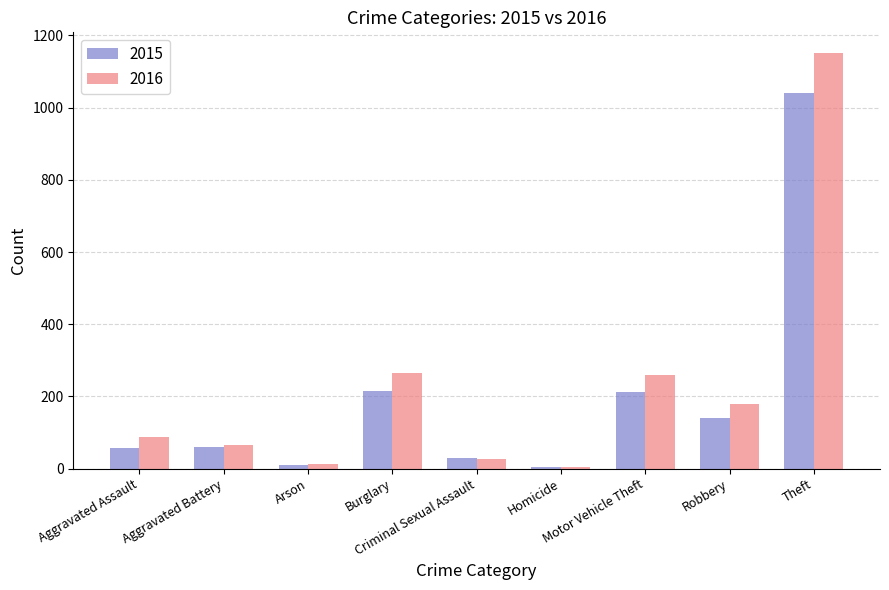

List the series in order of their peak value, lowest first.

2015, 2016